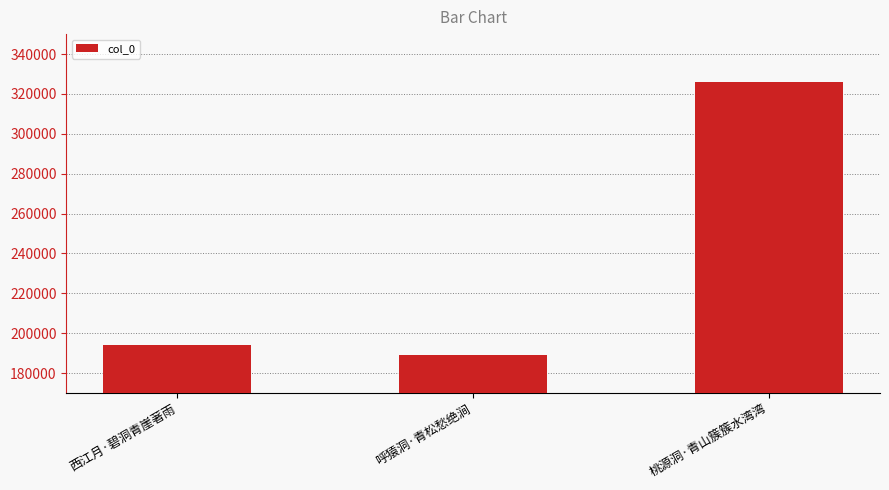

Are the bars grouped side by side (vs. stacked)?

No